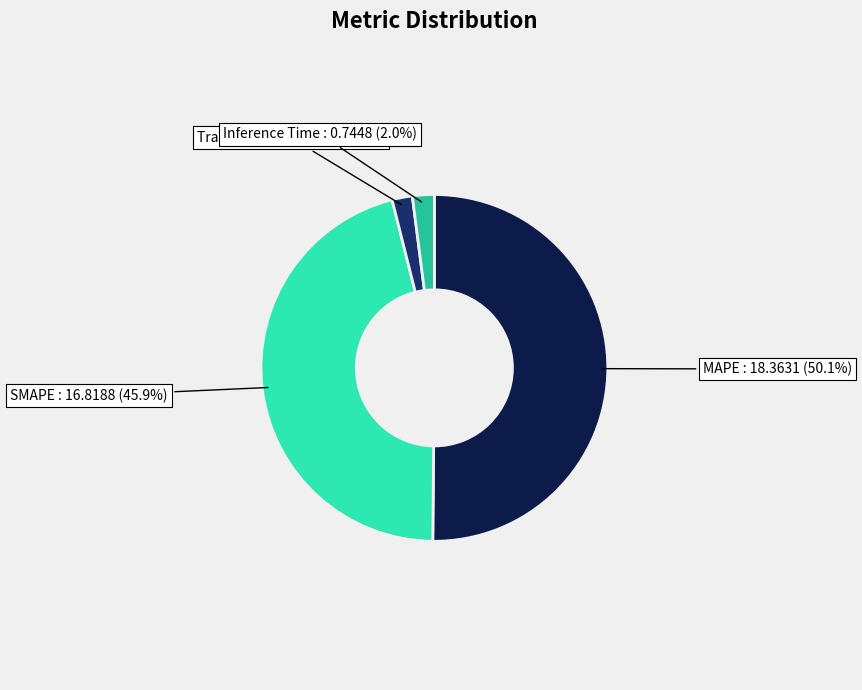

Combined, do Inference Time and Training Time account for over 50%?

No